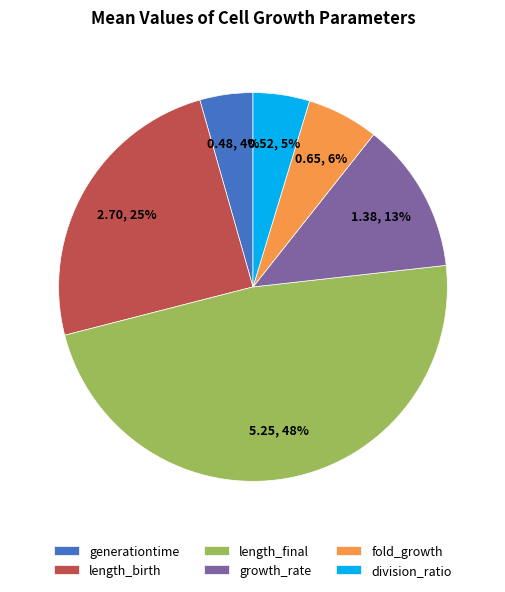

True or false: generationtime accounts for 19% of the total.

False